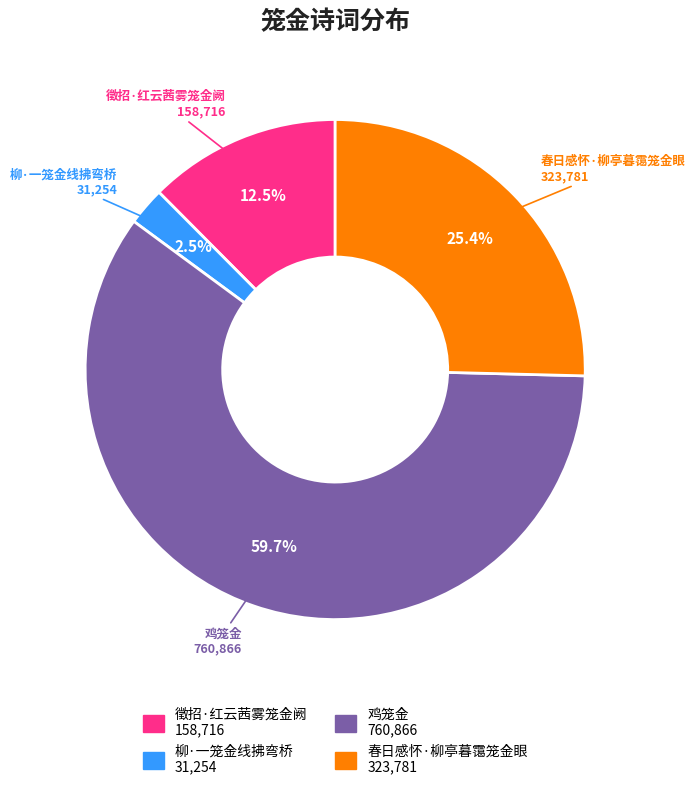

To the nearest percent, what percentage of the pie is 鸡笼金?

60%